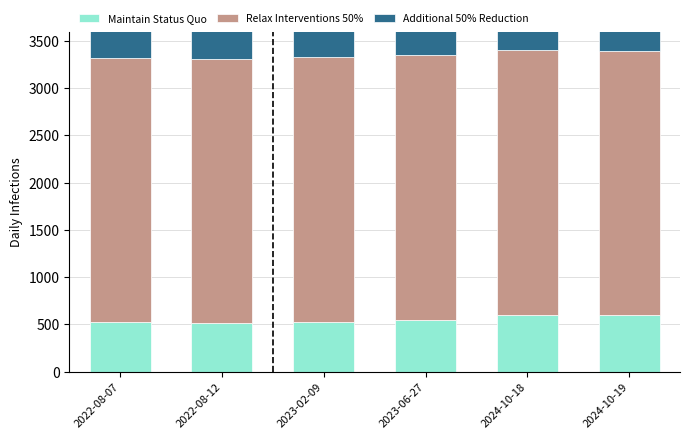

What is the minimum value for Additional 50% Reduction?

350.0